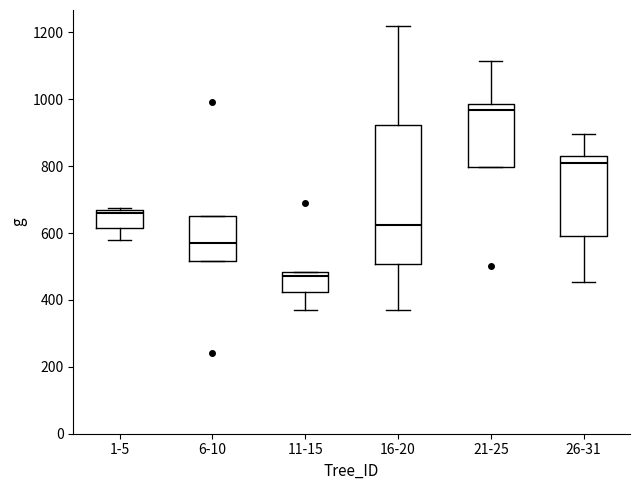

Reading left to right, read every box against the y-axis: the position of its median line, the range the box covers, and the ends of its whiskers. The values are not printed on the chart, so give them approximately, as read against the axis.

1-5: median 660 (just below the box's upper edge), box 620 to 660, whiskers 580 to 680
6-10: median 560, box 520 to 660, whiskers 520 to 660
11-15: median 480 (just below the box's upper edge), box 420 to 480, whiskers 380 to 480
16-20: median 620, box 500 to 920, whiskers 360 to 1220
21-25: median 960, box 800 to 980, whiskers 800 to 1120
26-31: median 800, box 600 to 840, whiskers 460 to 900